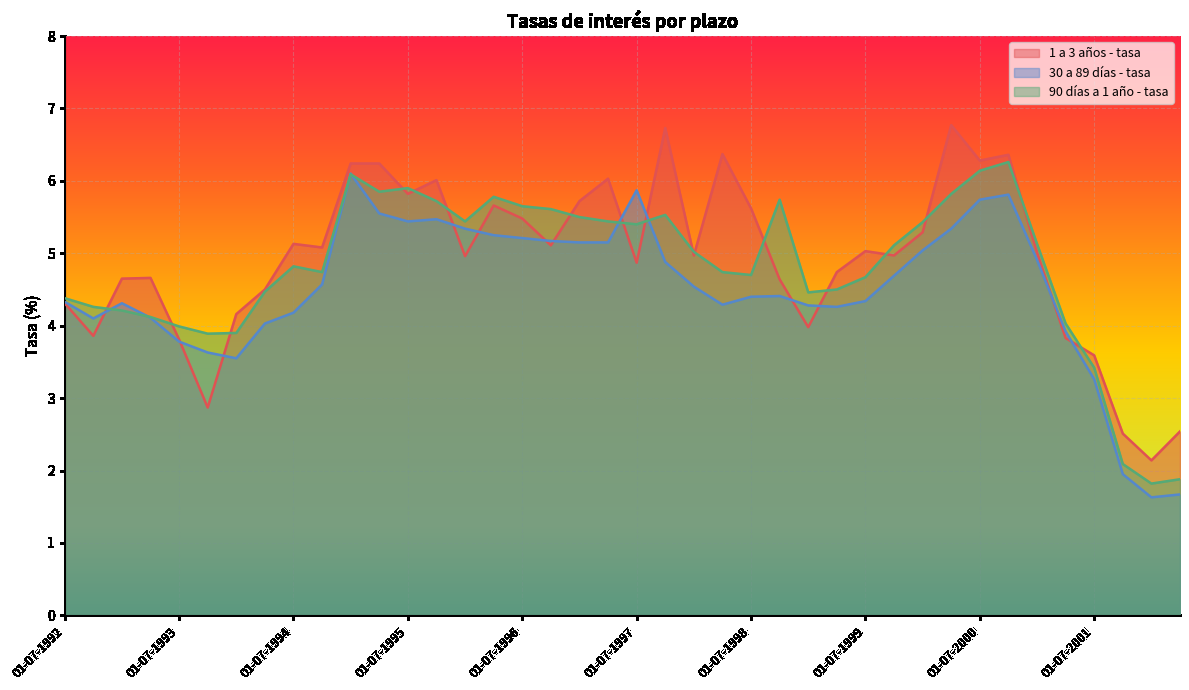

How many times do 1 a 3 años - tasa and 30 a 89 días - tasa cross each other?

13